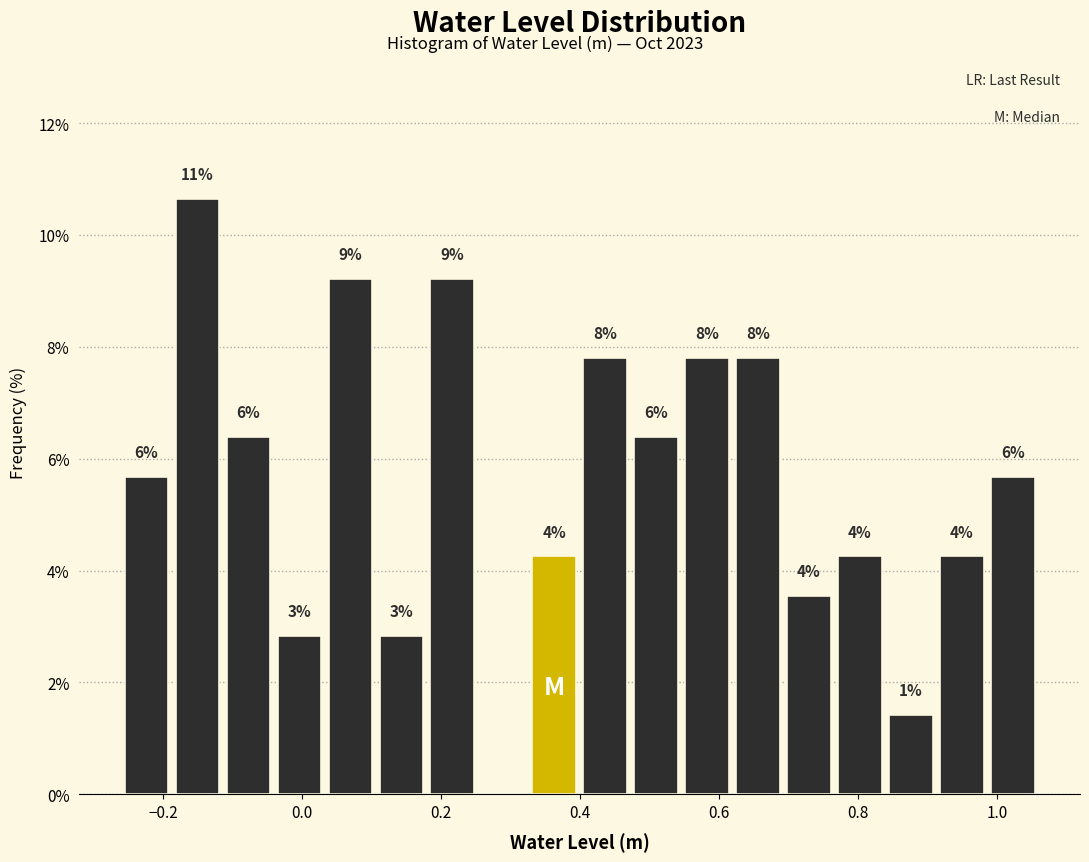

Read against the x-axis, roughly where is the centre of the tallest bar?

-0.16